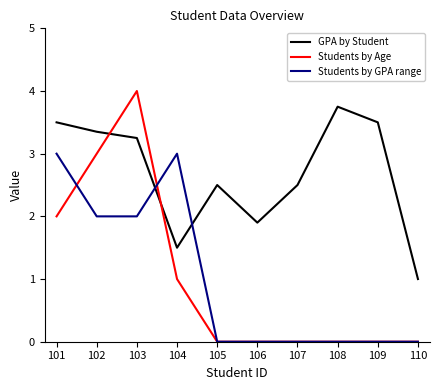

What is the highest value of the Students by GPA range series?

3.0